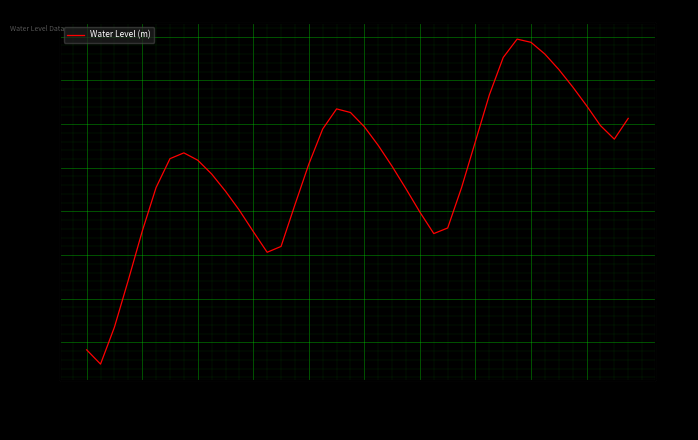

Rank the categories by value from lowest to highest.

10-20 22:00, 10-20 18:00, 10-21 02:00, 10-21 06:00, 13, 14, 25, 12, 10-21 10:00, 26, 24, 11, 15, 10, 23, 27, 10-21 14:00, 10-22 06:00, 22, 16, 10-22 02:00, 10-21 18:00, 10-21 22:00, 21, 28, 38, 17, 20, 37, 39, 19, 18, 36, 29, 35, 34, 30, 33, 32, 31